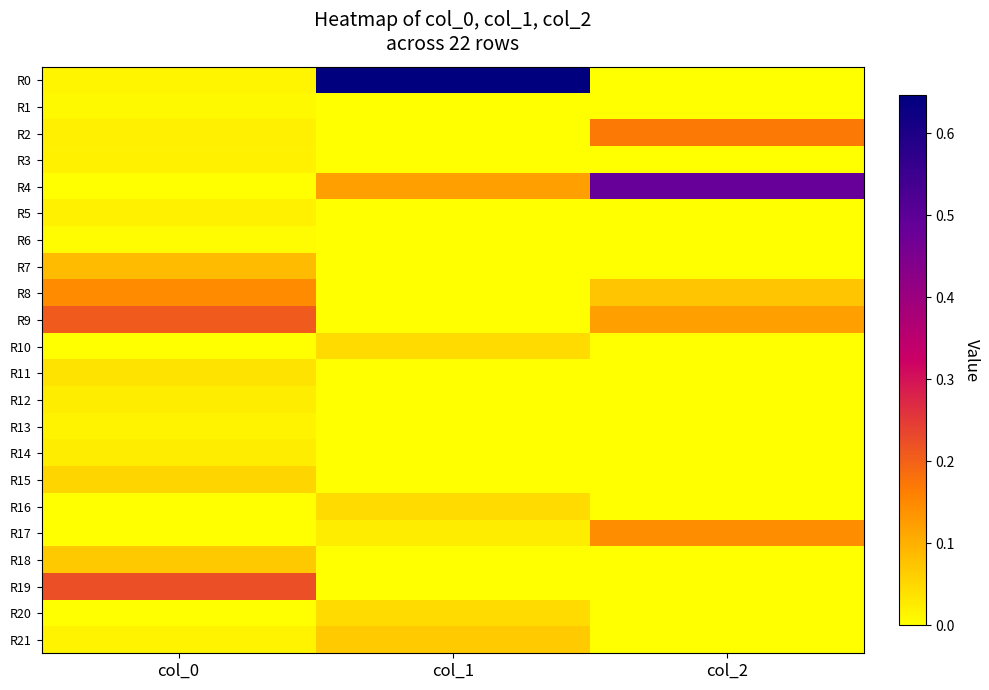

List the series in order of their peak value, lowest first.

R6, R1, R13, R3, R5, R12, R14, R11, R10, R20, R16, R15, R21, R18, R7, R17, R8, R2, R9, R19, R4, R0